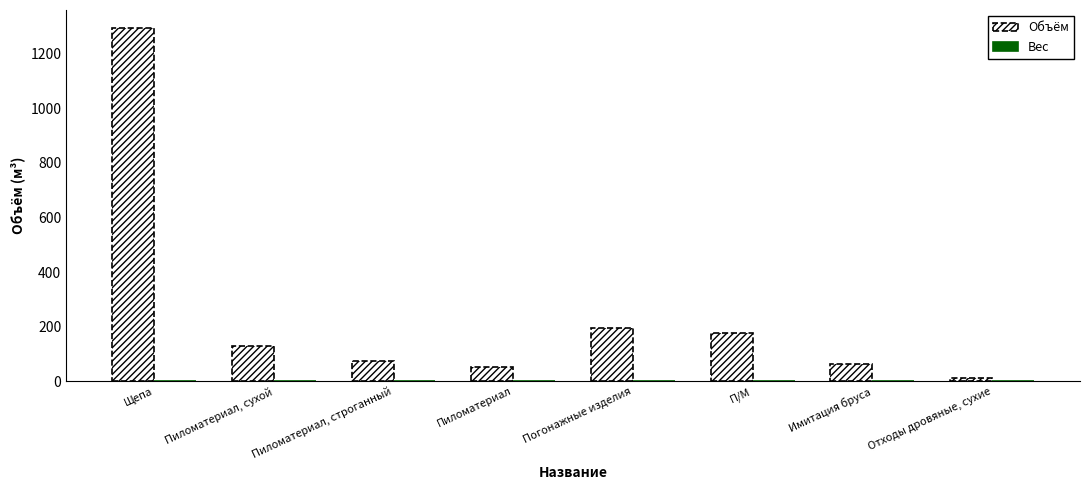

How many series are shown in this chart?

1